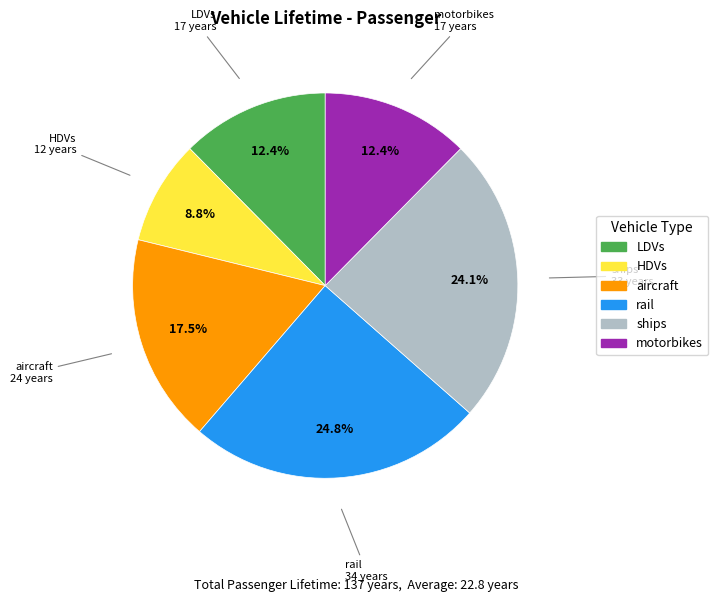

Does LDVs represent more than half of the total?

No